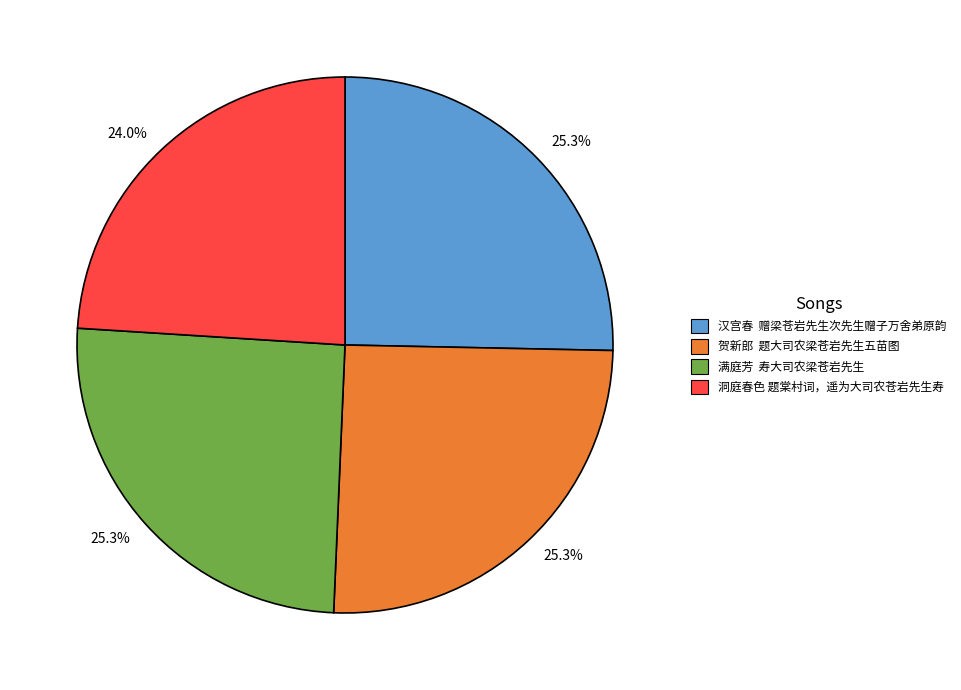

Does any single category account for the majority?

No